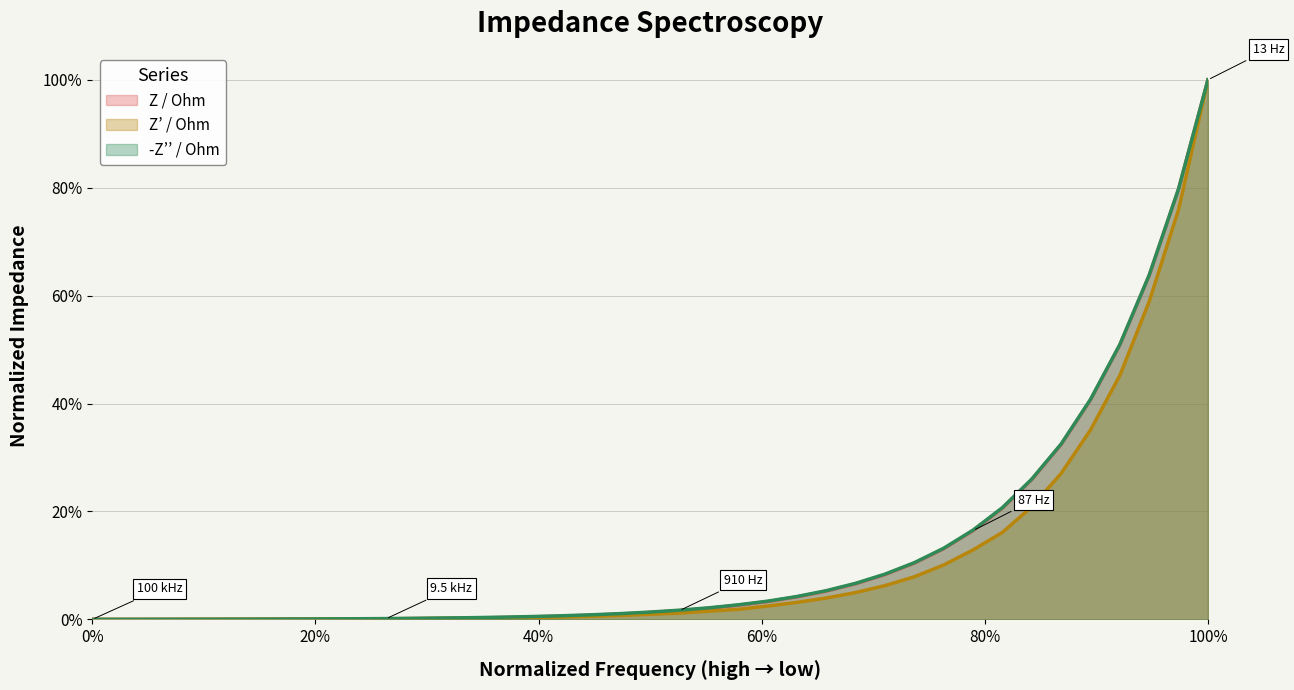

What is the difference between the maximum and minimum values in the Z / Ohm series?

1.0